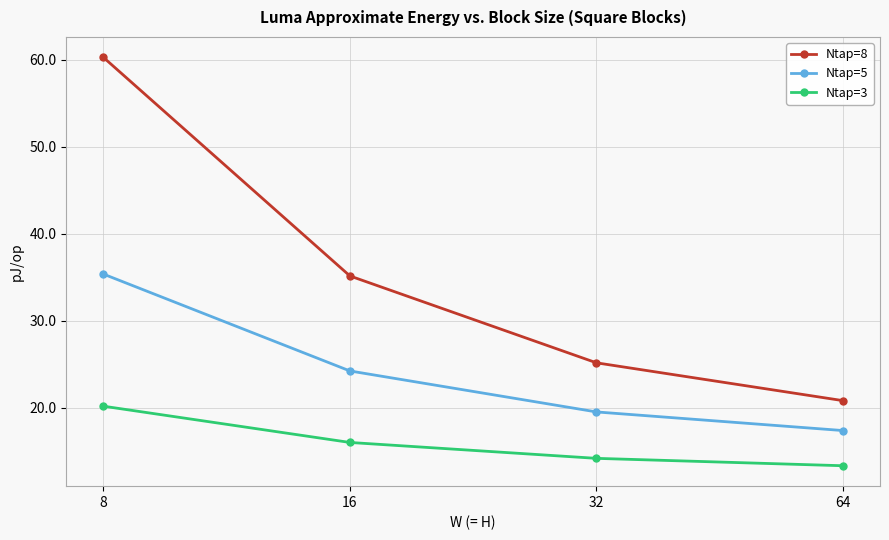

True or false: Ntap=3 and Ntap=5 intersect in this chart.

False